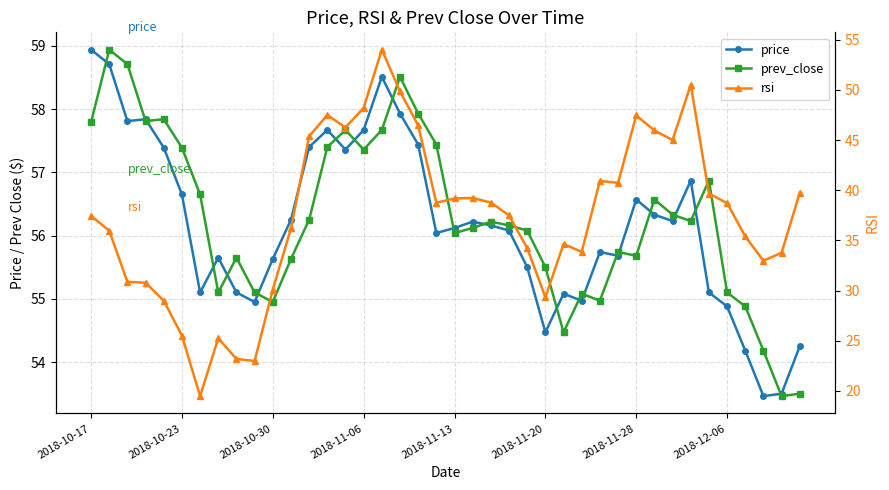

What is the minimum value shown in the chart?

19.5